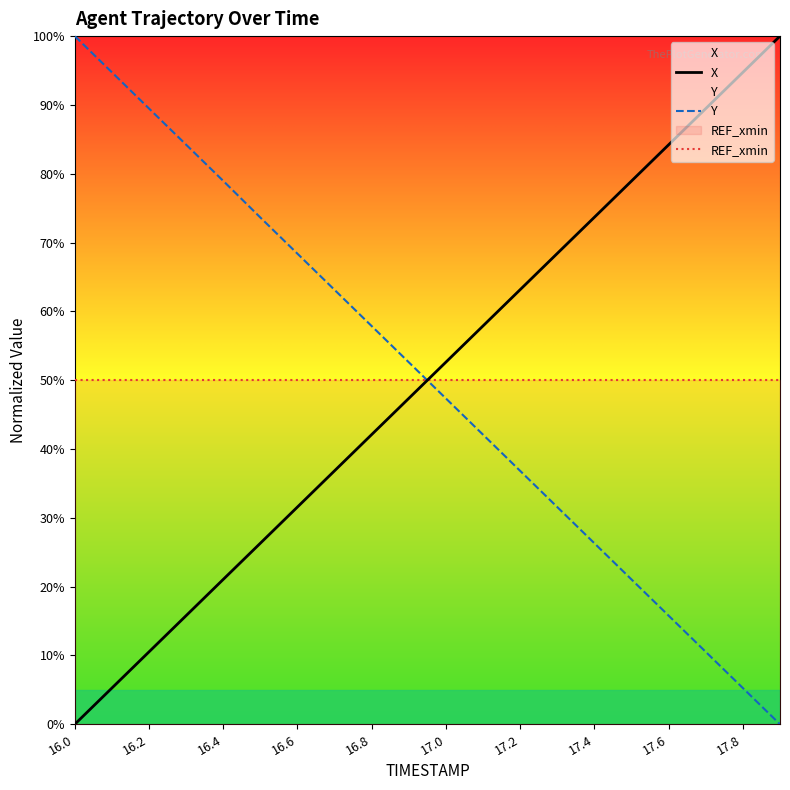

Is it true that Y equals 14.5 at 11?

False